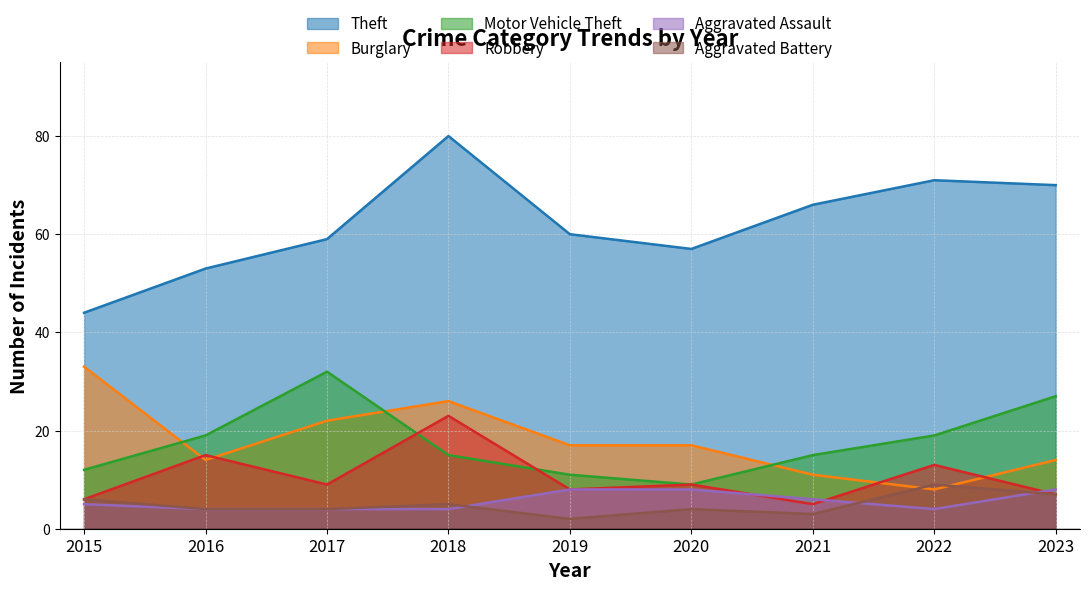

What are all the series names shown in the legend?

Theft, Burglary, Motor Vehicle Theft, Robbery, Aggravated Assault, Aggravated Battery